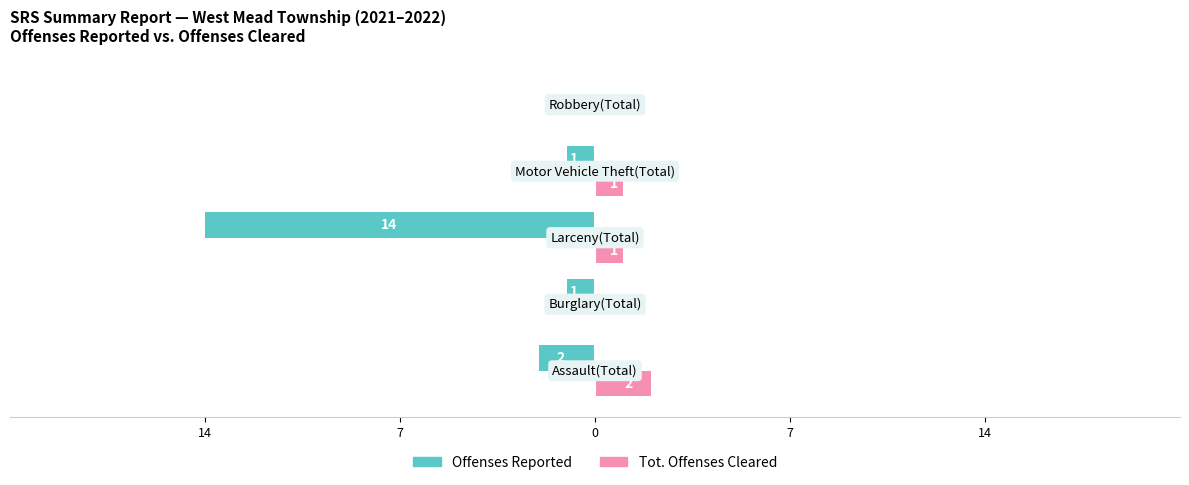

How many positive values does the Tot. Offenses Cleared series have?

3